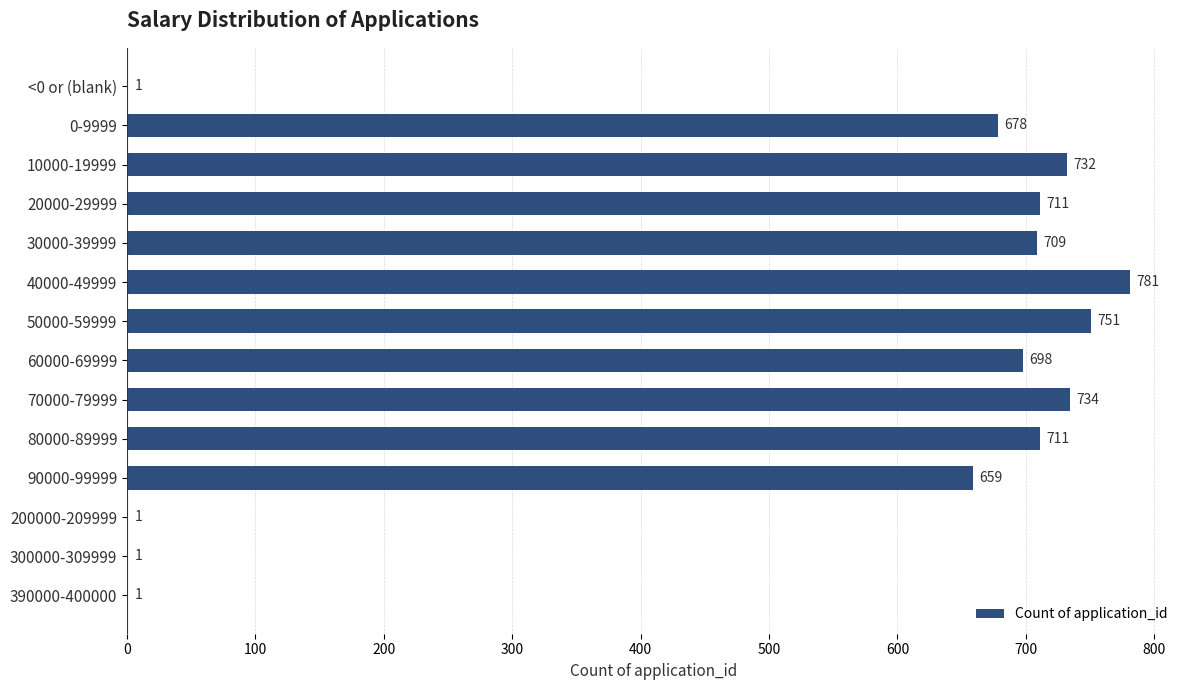

What is the sum of the values at 90000-99999 and 10000-19999?

1391